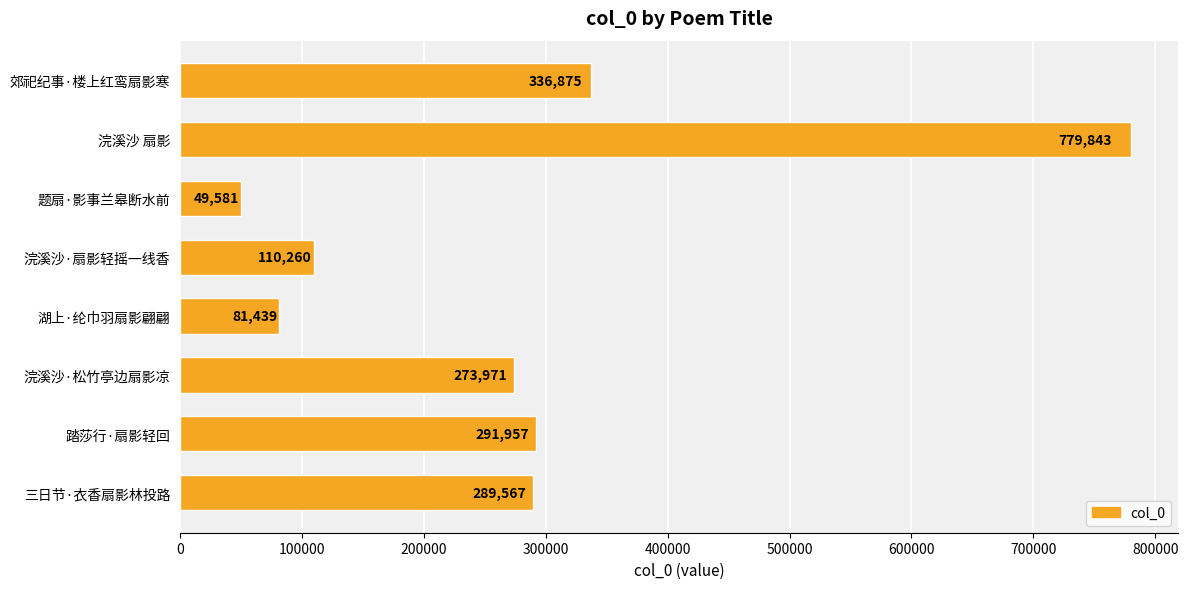

True or false: the data shows 273971 at 浣溪沙·松竹亭边扇影凉.

True